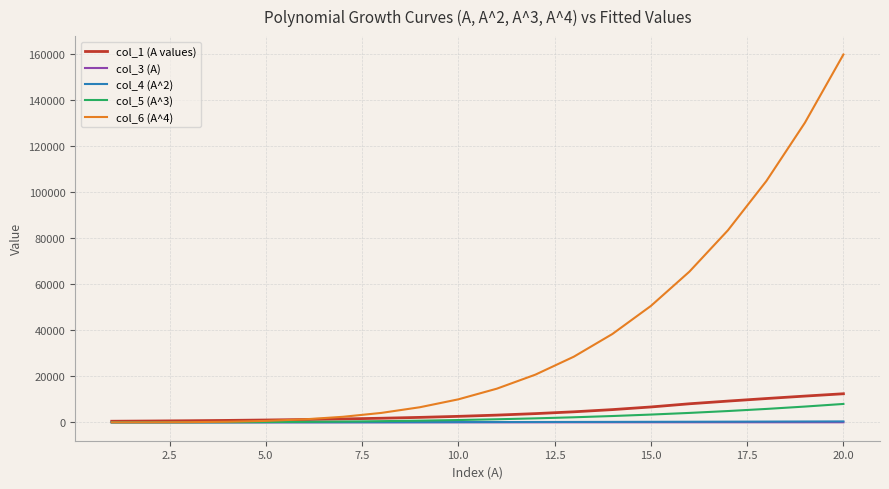

What is the maximum value shown in the chart?

160000.0